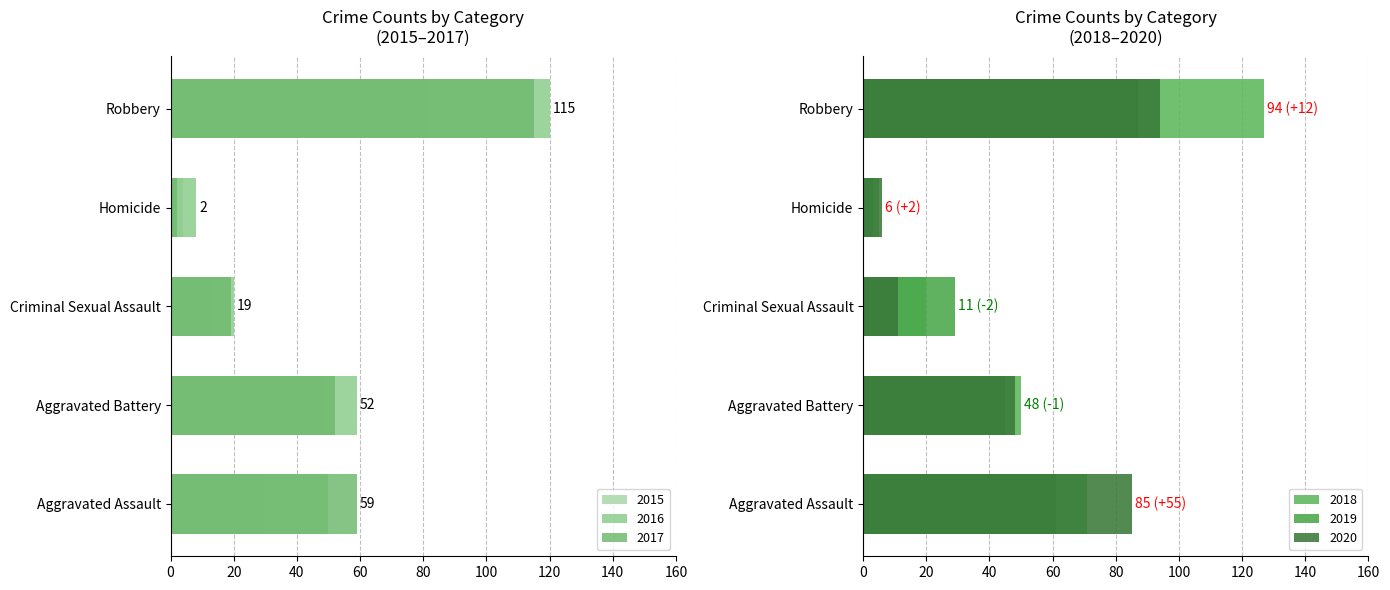

At how many categories does at least one series exceed 96?

1